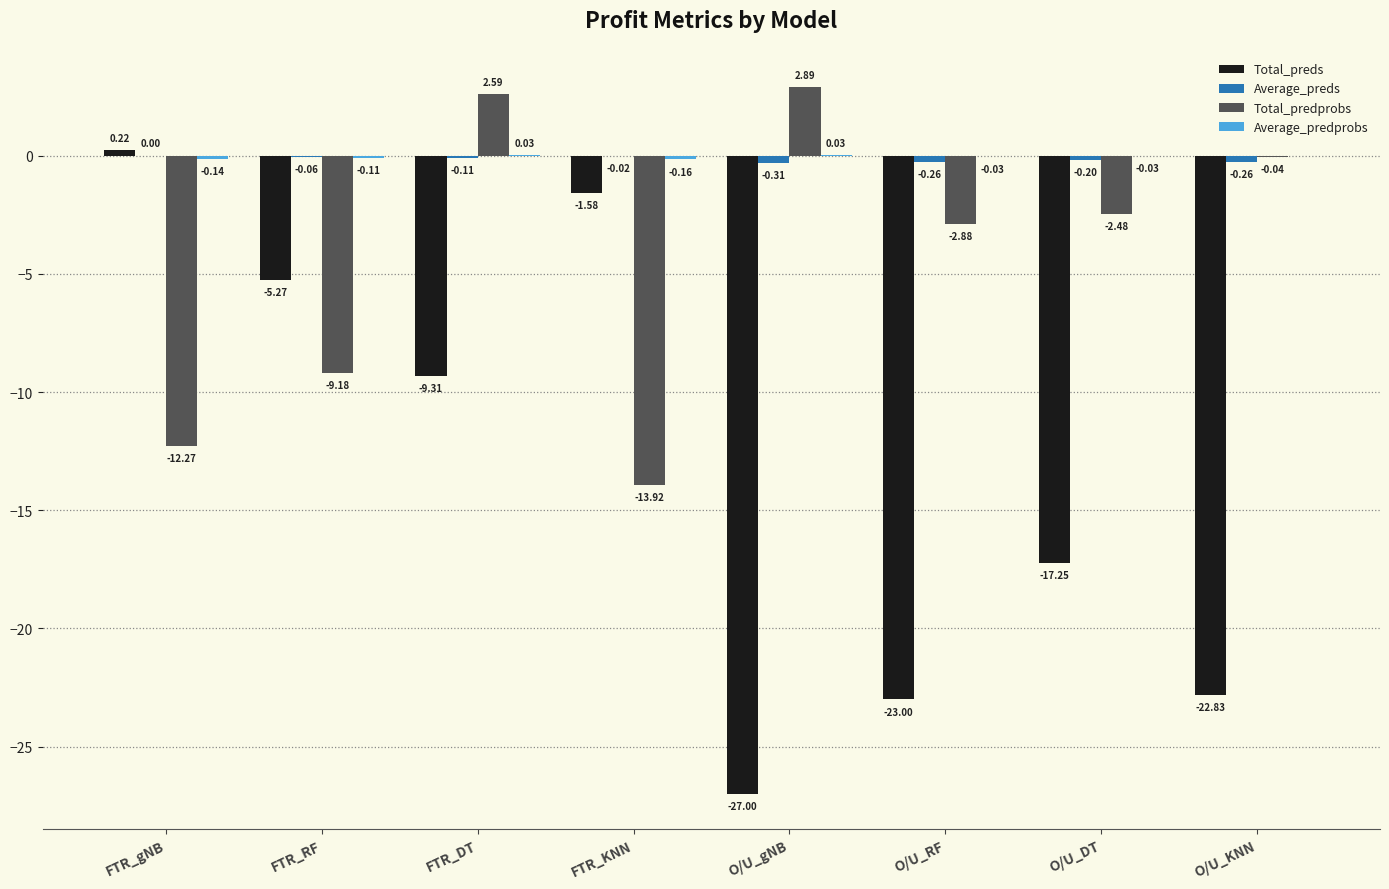

At which category is the sum across all series the highest?

FTR_DT